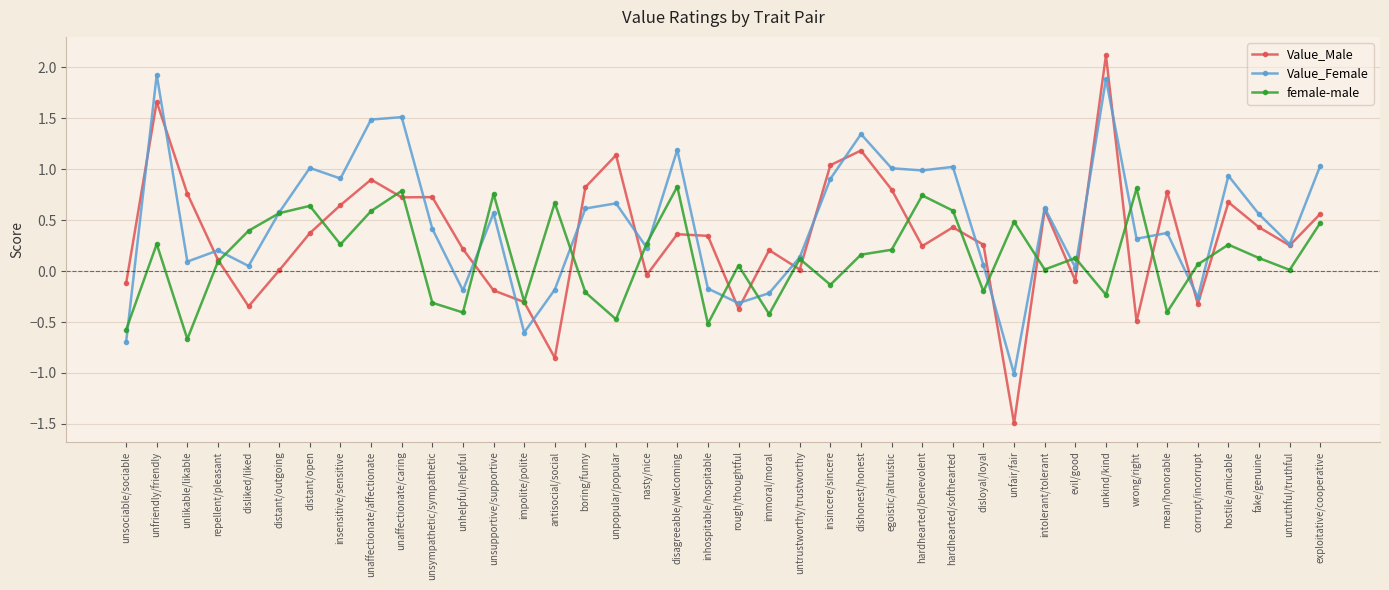

The Value_Female series shows 0.1 at unlikable/likable. True or false?

True